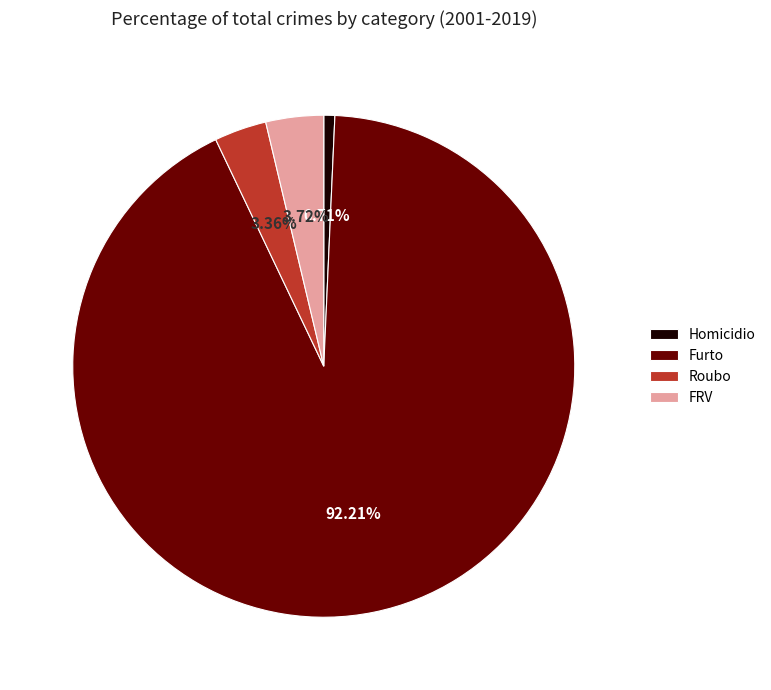

How many segments does this pie chart have?

4